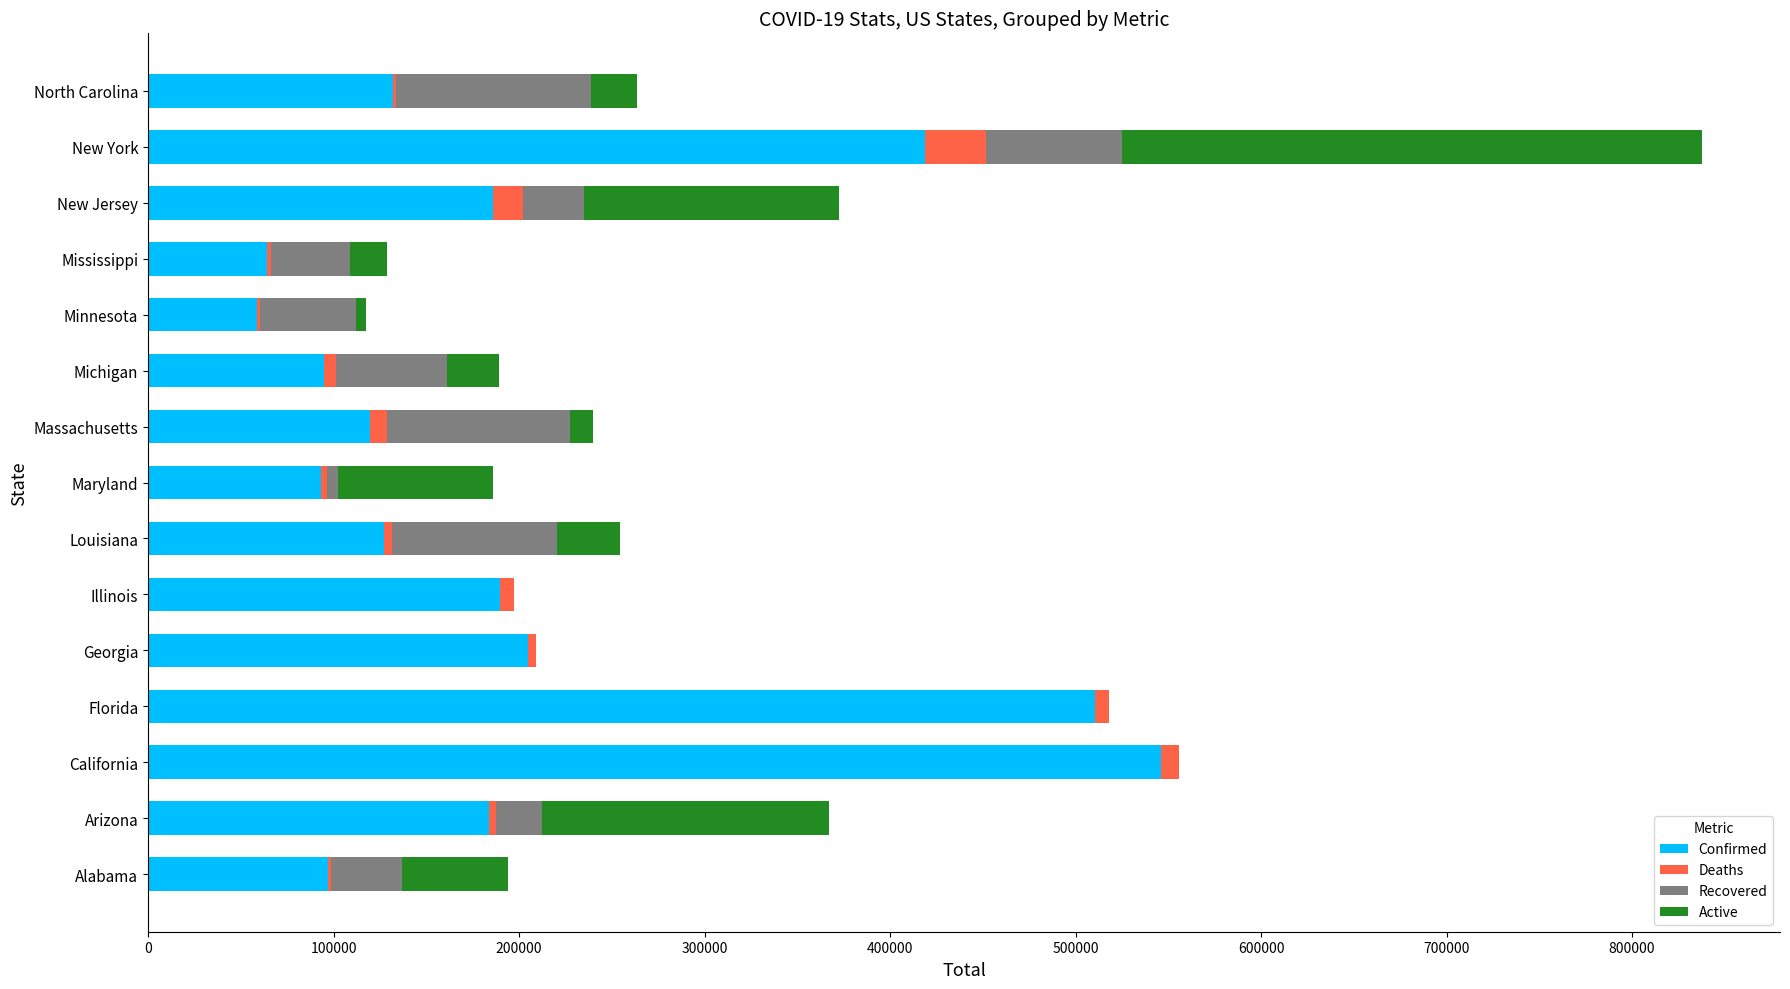

At which category is the sum across all series the highest?

New York